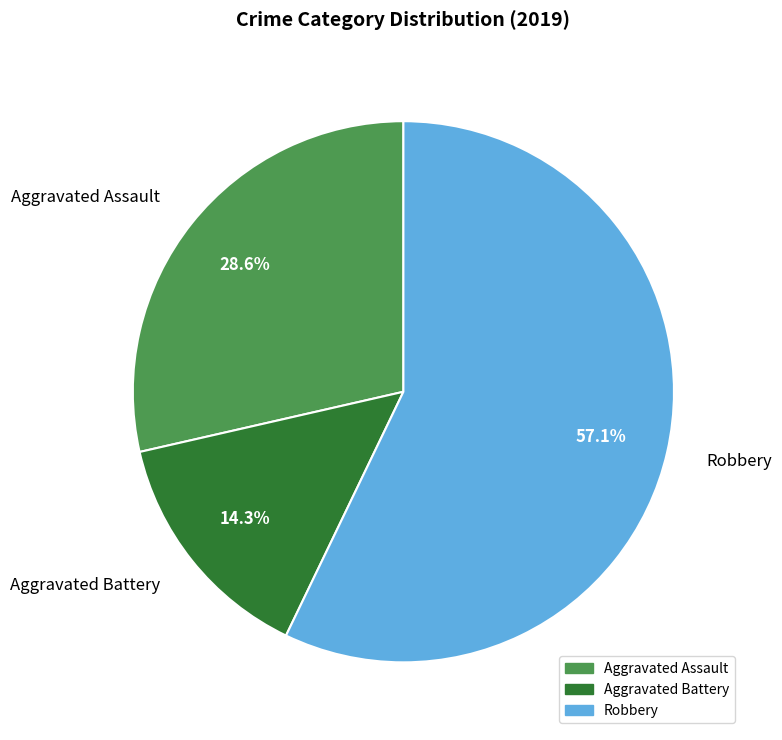

What is the ratio of the value at Aggravated Assault to the value at Aggravated Battery?

2.0